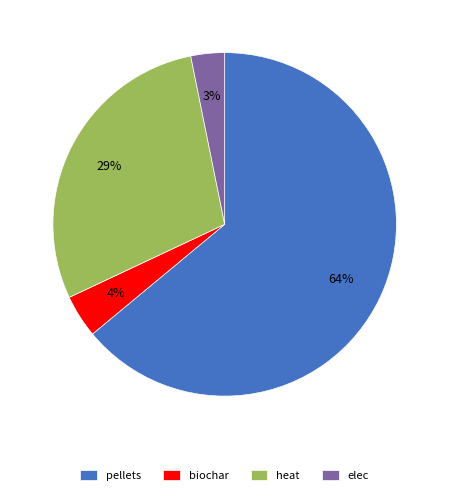

To the nearest percent, what portion does biochar represent?

4%